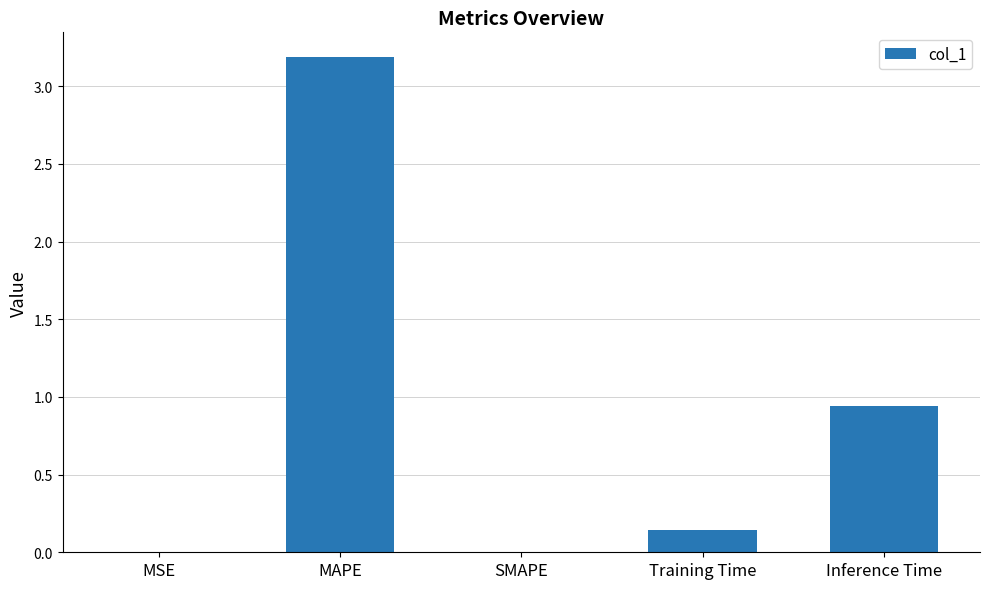

What is the maximum value shown in the chart?

3.2